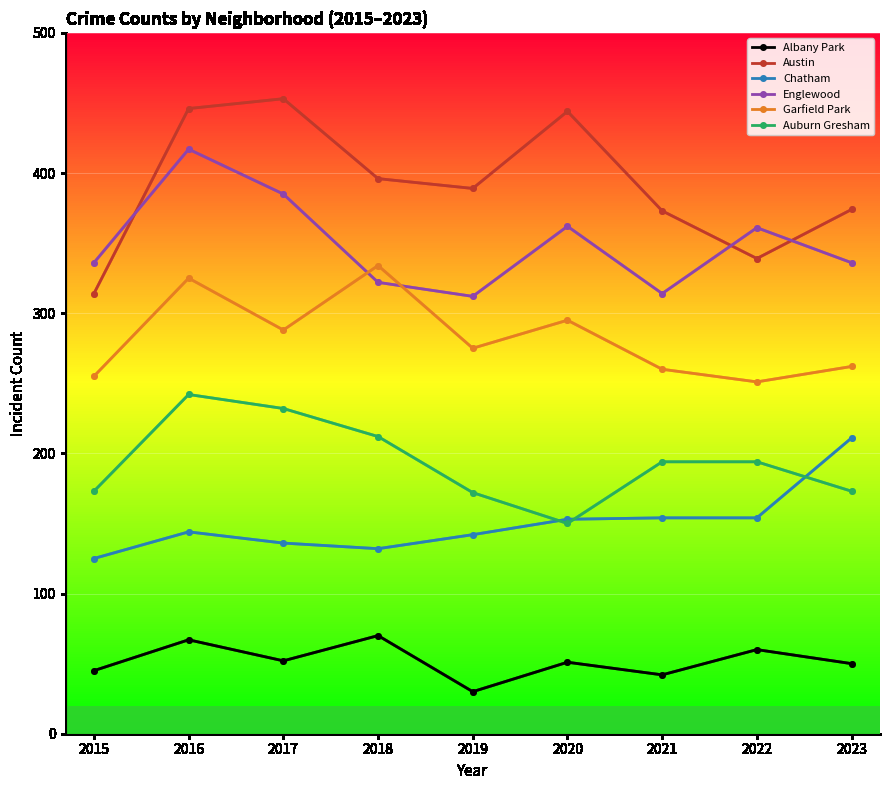

What is the value of the Garfield Park point at the 5th from the left?

275